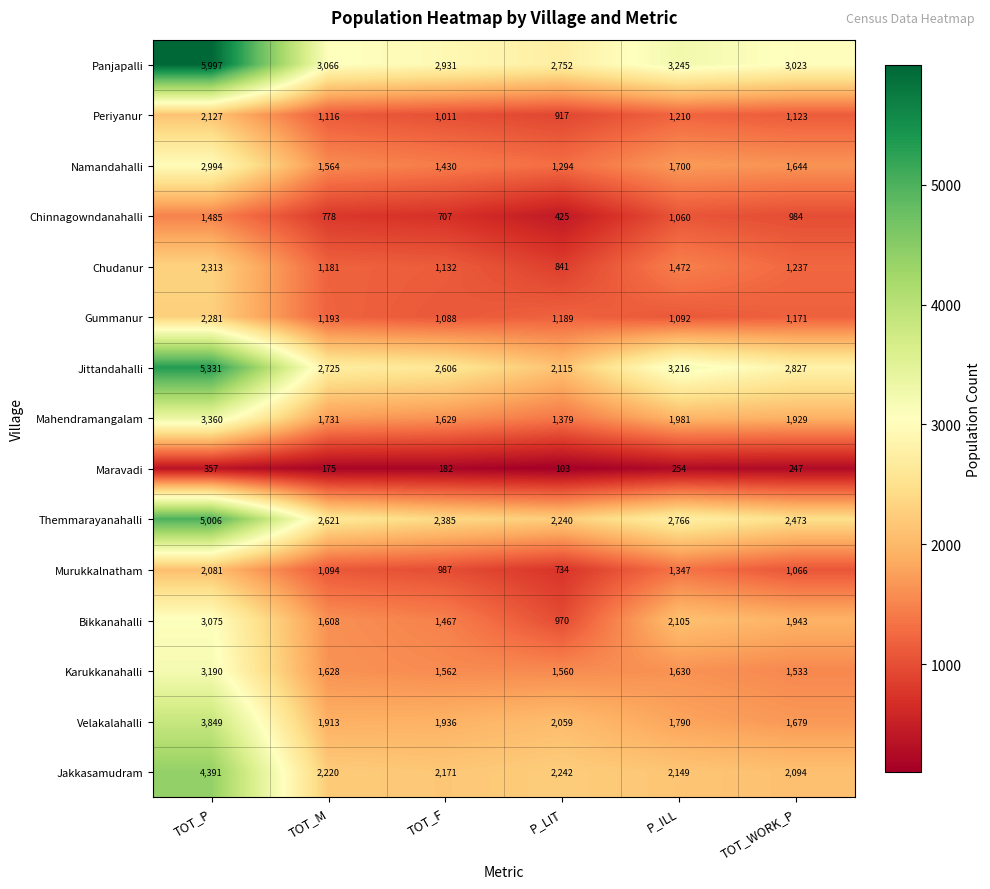

At which label does Chinnagowndanahalli first exceed 984?

TOT_P